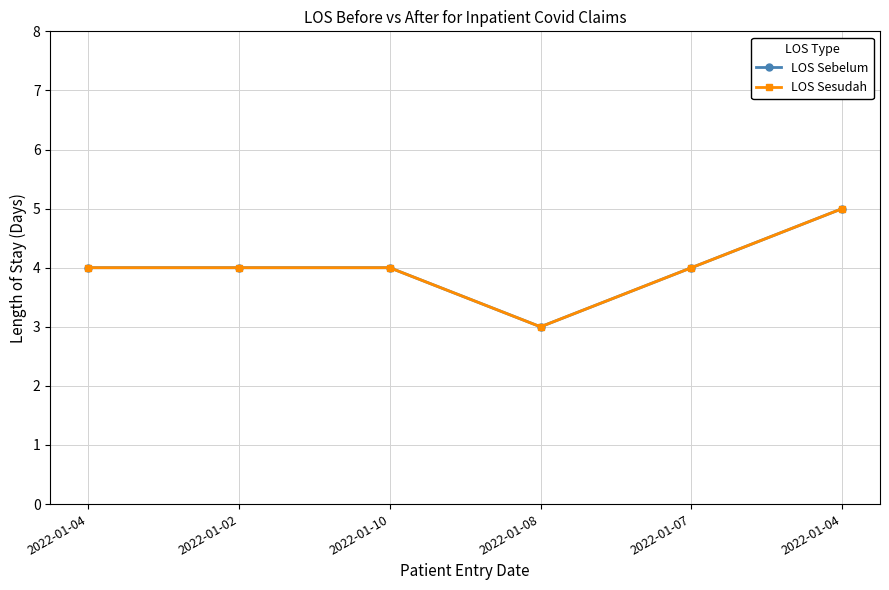

Is this an area chart (filled region under the line)?

No